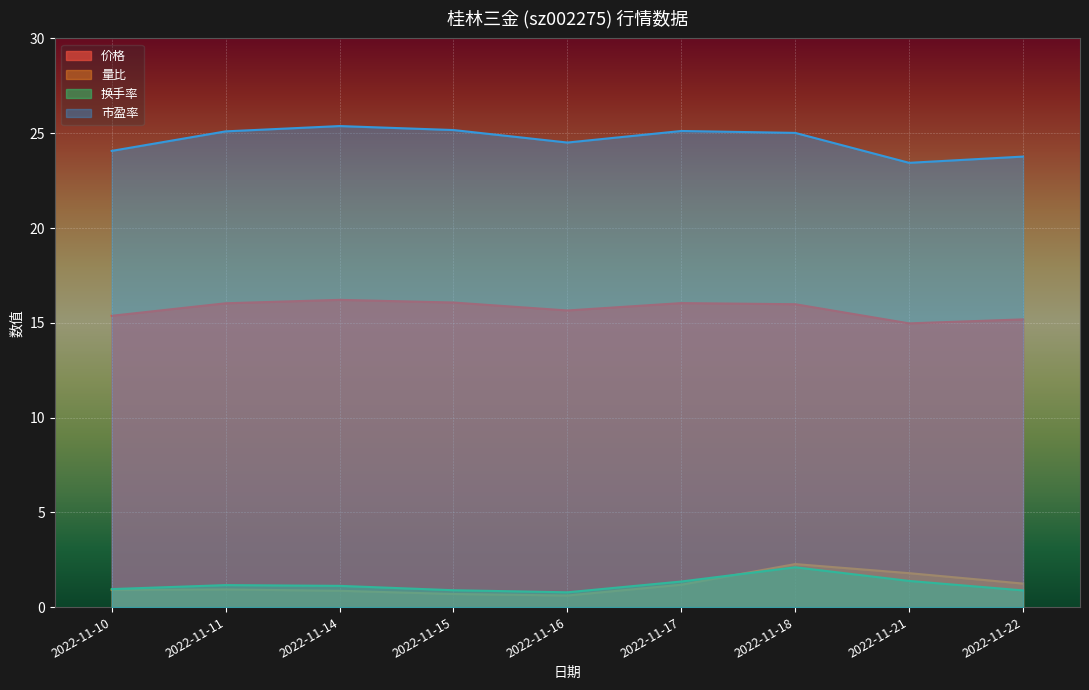

At how many categories does at least one series exceed 20?

9